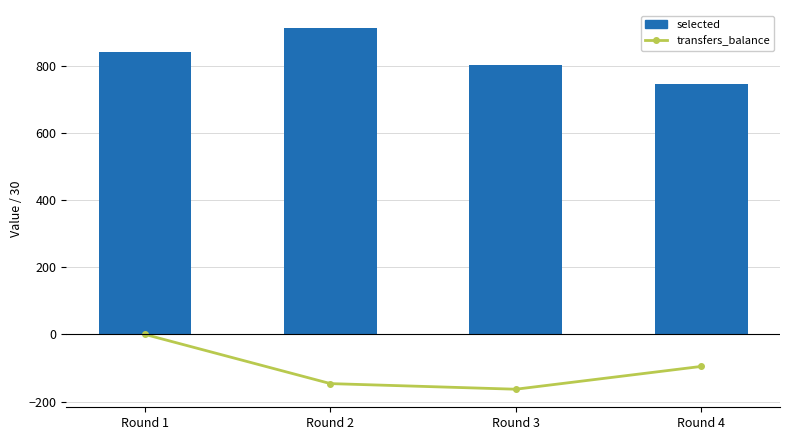

Are the bars grouped side by side (vs. stacked)?

Yes